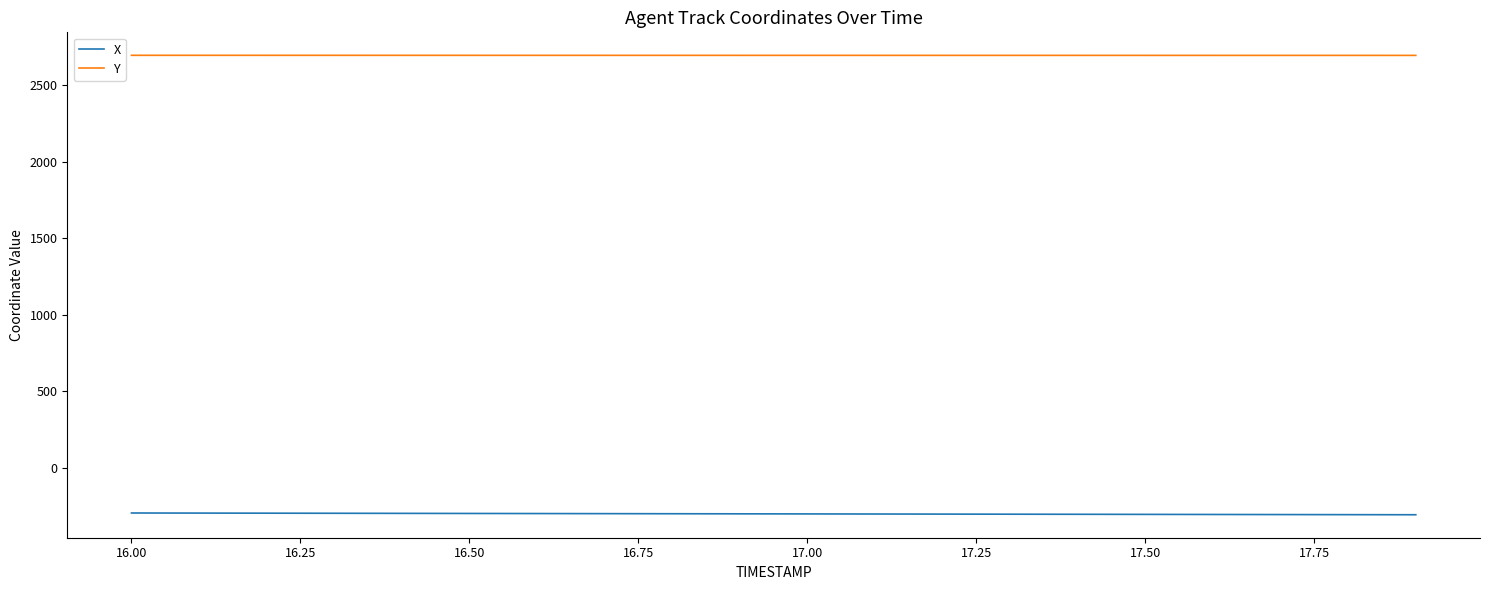

What is the maximum value shown in the chart?

2694.9